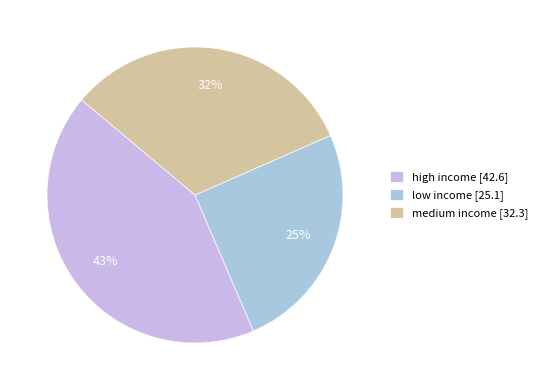

Which category has the biggest portion of the pie?

high income